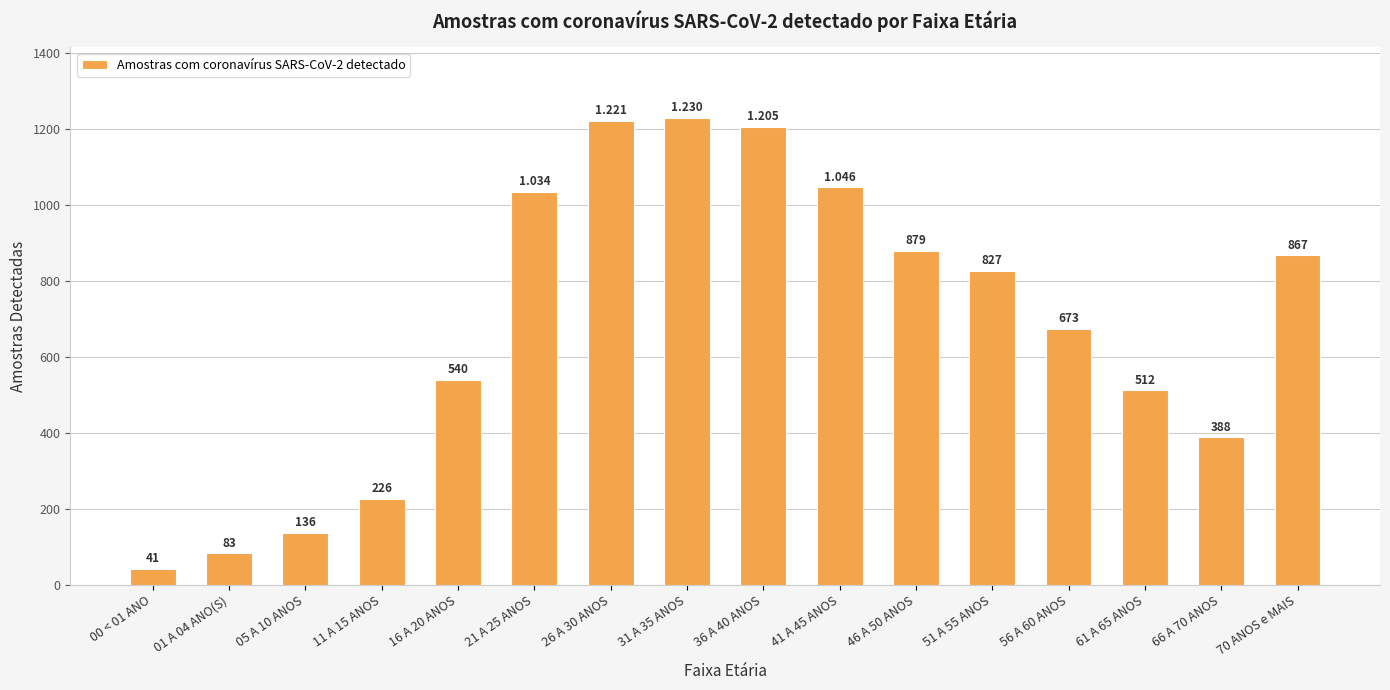

Is it true that the value at 26 A 30 ANOS is 1221?

True